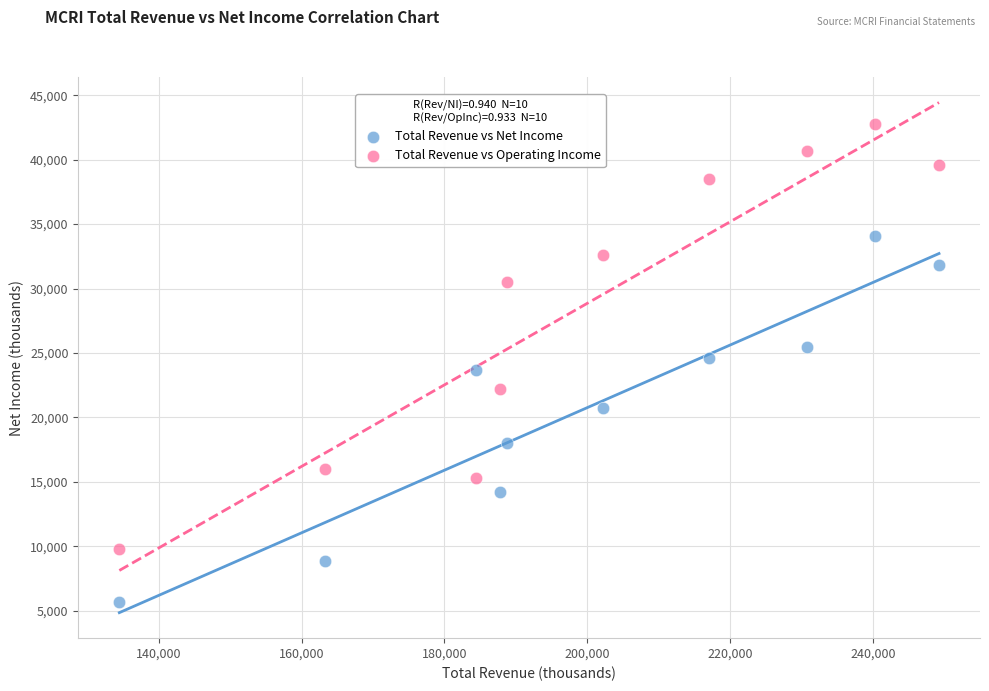

Across all data points, what is the range of Y values (max minus min)?

37100